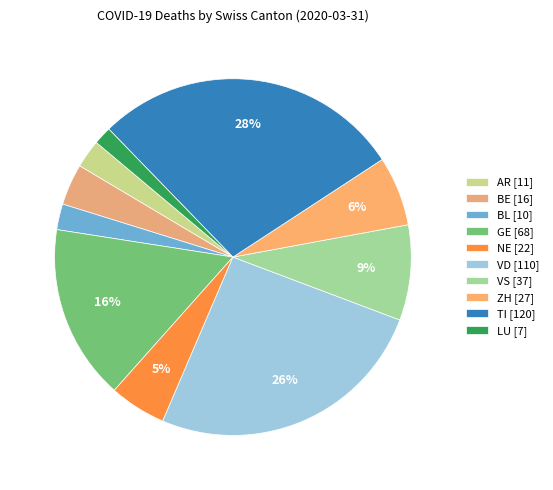

Which category has the smallest portion of the pie?

LU